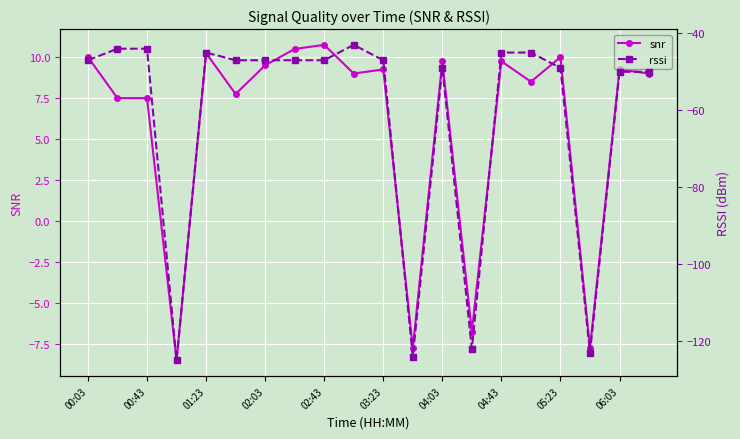

The snr series shows 9.2 at 03:23. True or false?

True